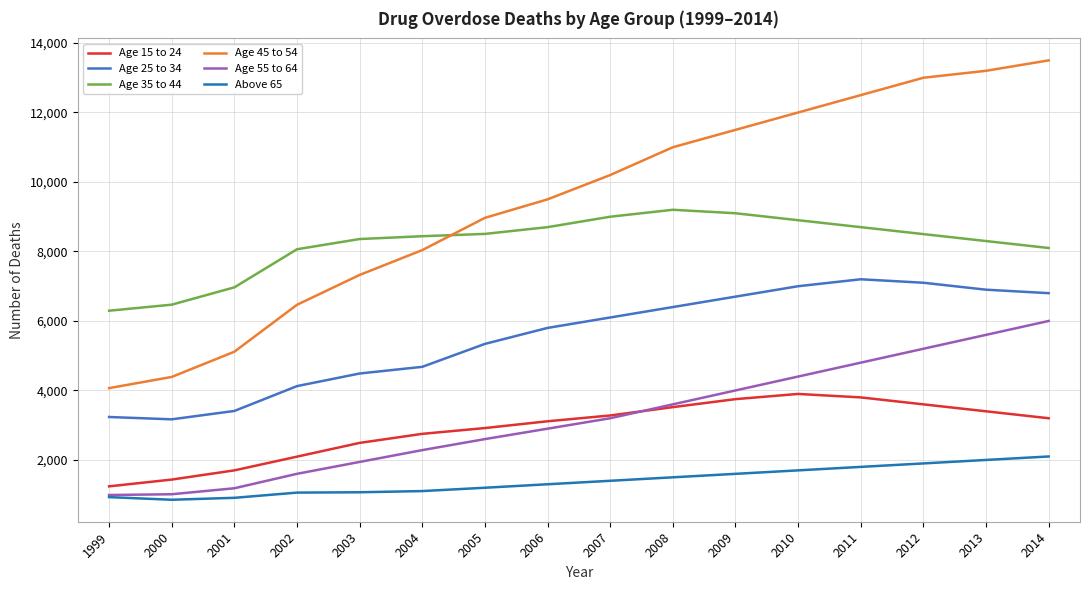

Does the chart display data point markers on the line(s)?

No